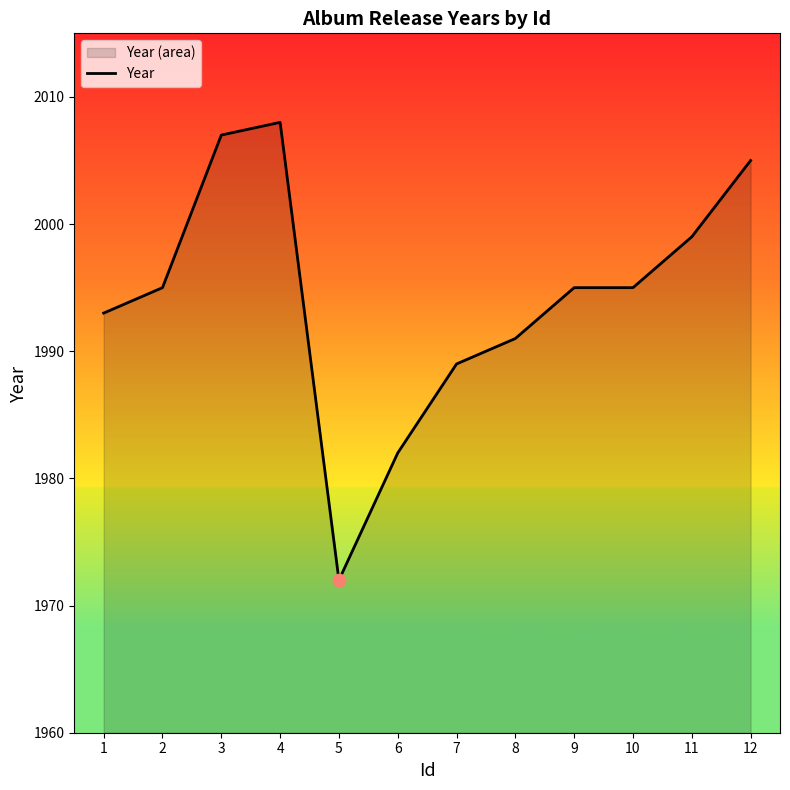

Approximately how many times larger is the value at 2 compared to 1?

1.0